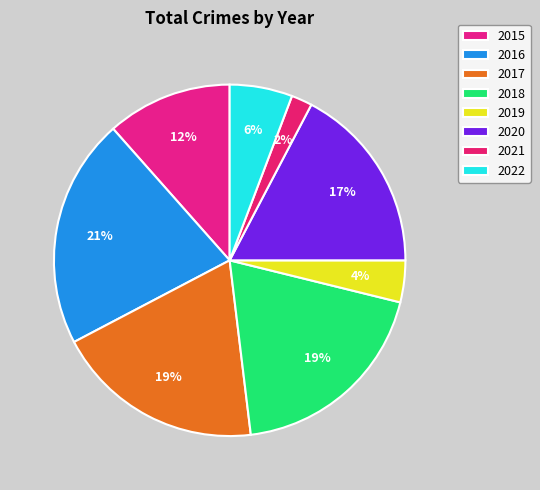

Which slice is the smallest?

2021